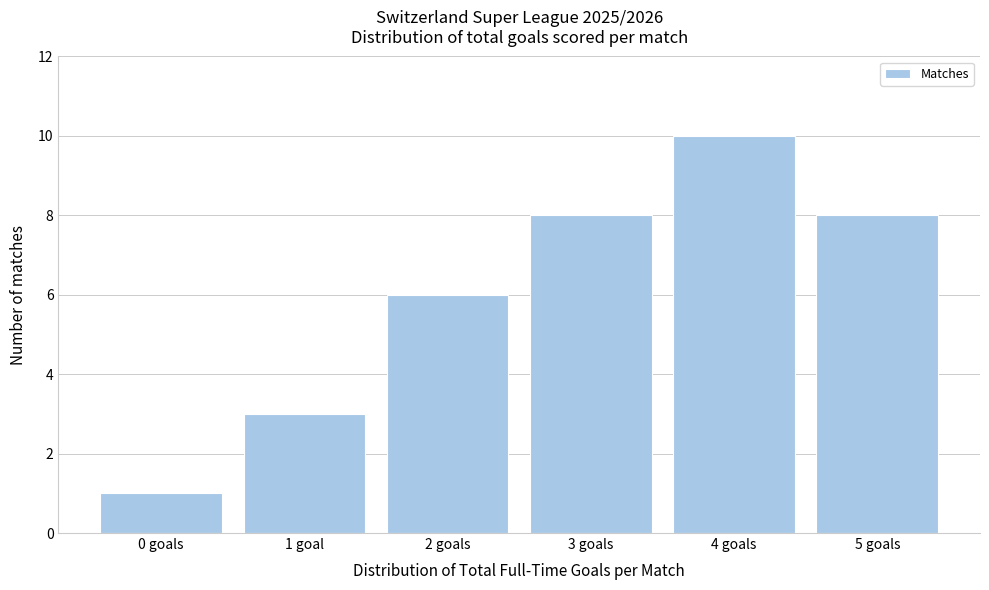

Reading right to left, extract all data points from this chart.

8	10	8	6	3	1